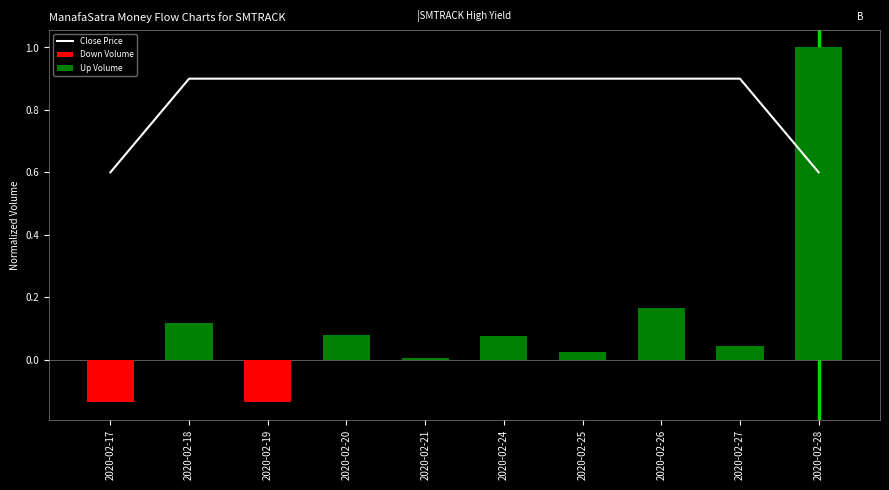

Are the bars grouped side by side (vs. stacked)?

No